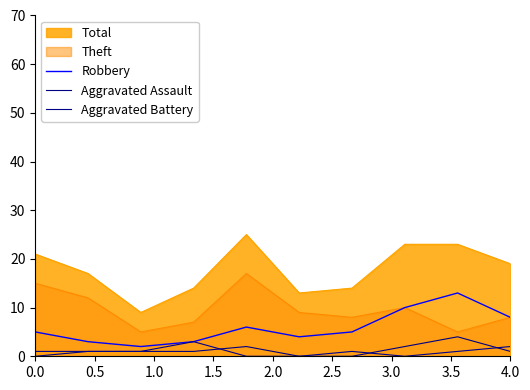

What is the total value across all series at 4.0?

11